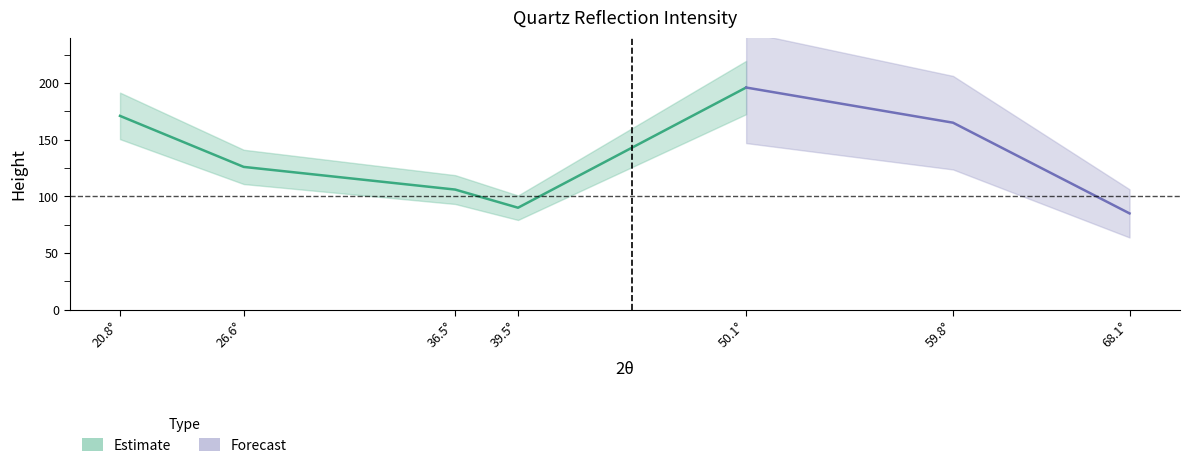

What is the smallest value displayed?

85